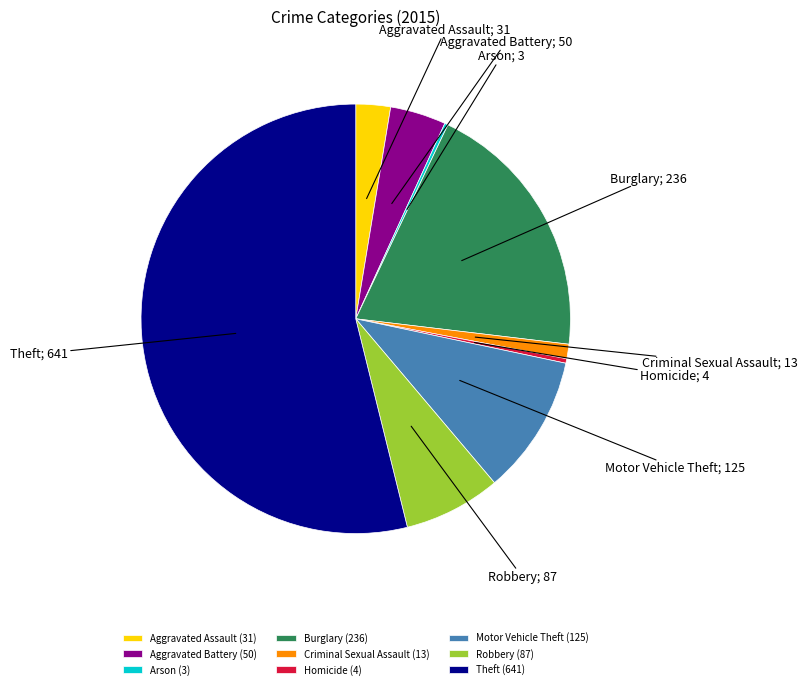

What is the largest slice in the pie chart?

Theft